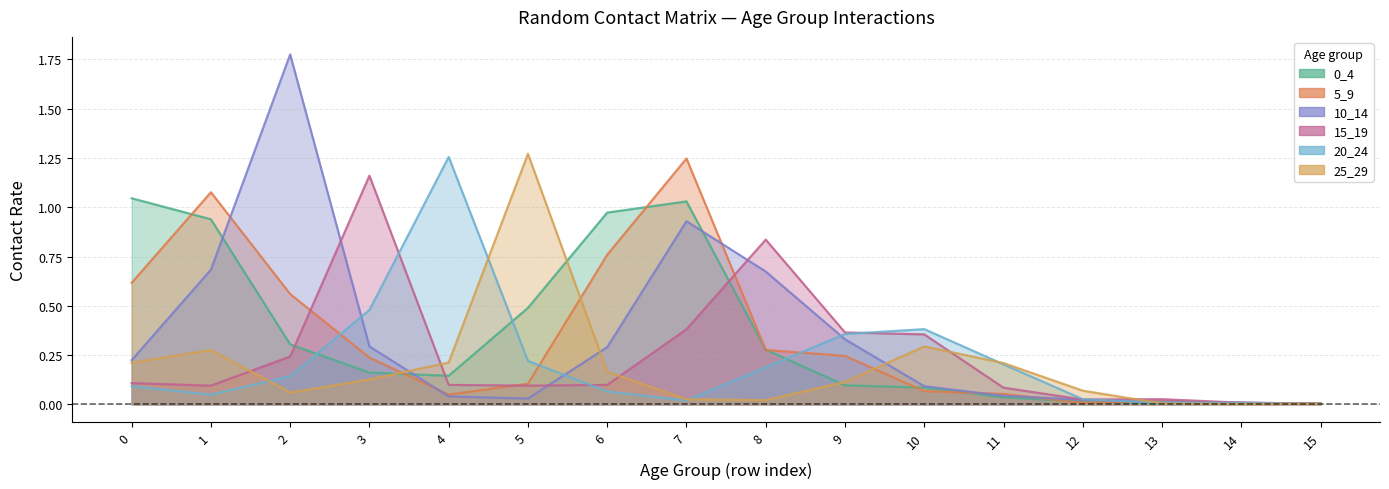

List the series in order of their peak value, lowest first.

0_4, 15_19, 5_9, 20_24, 25_29, 10_14